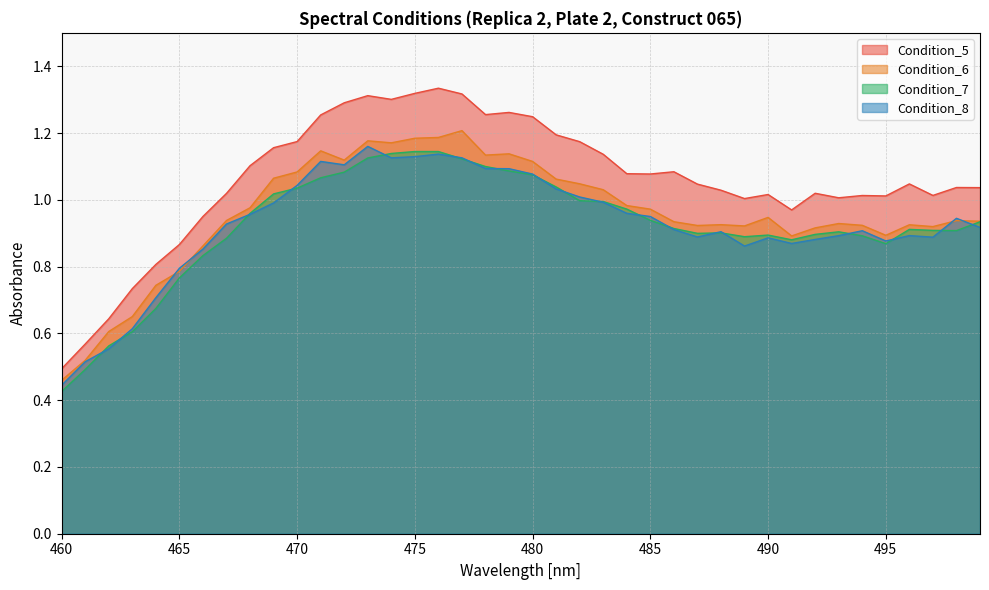

Read the Condition_8 value at 475.

1.1